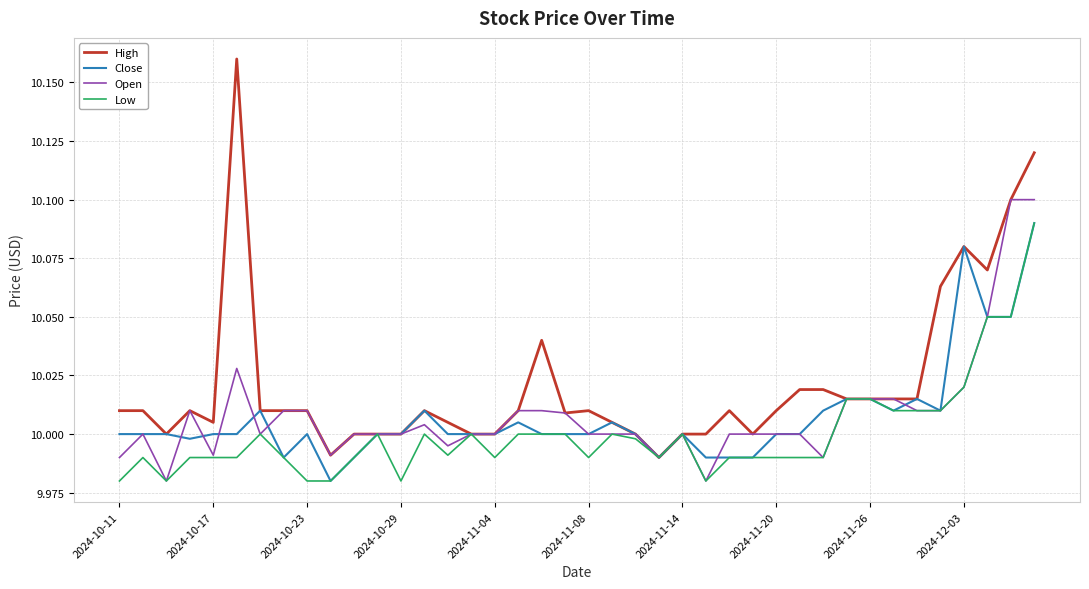

Which series has the largest range (max minus min)?

High